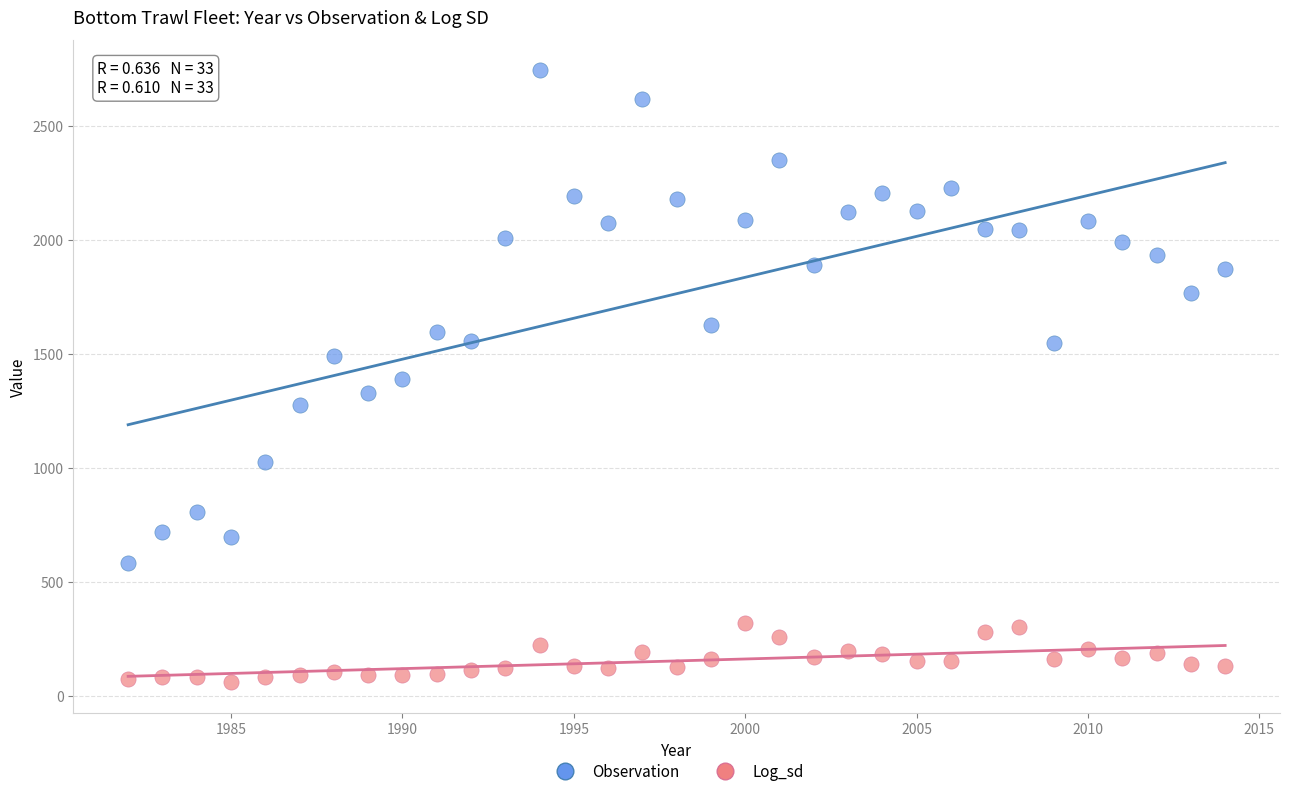

Which series reaches the minimum Y coordinate?

Log_sd